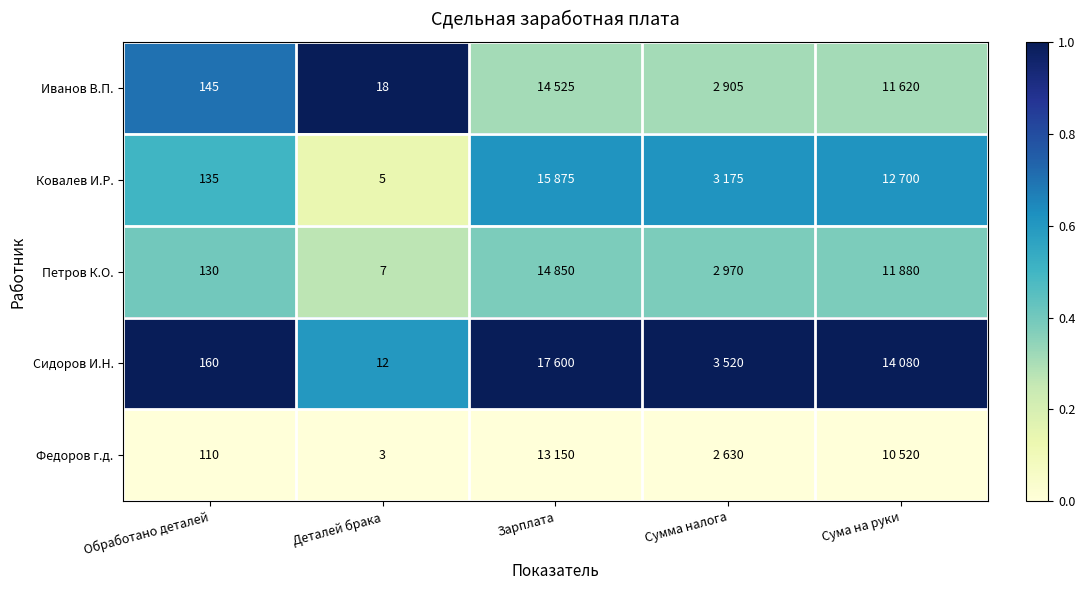

At how many categories does at least one series exceed 0?

5